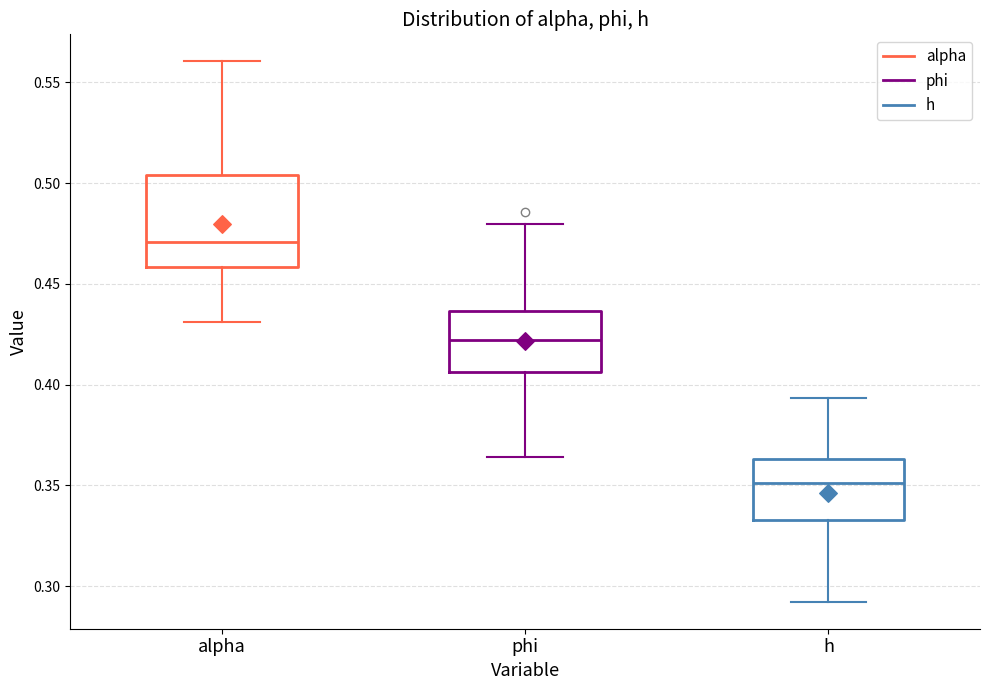

Reading left to right, transcribe this box plot: for each box, give where its median line is, the range the box spans, and where its two whiskers end, as read against the y-axis. The values are not printed on the chart, so give them approximately, as read against the axis.

alpha: median 0.470, box 0.460 to 0.505, whiskers 0.430 to 0.560
phi: median 0.420, box 0.405 to 0.435, whiskers 0.365 to 0.480
h: median 0.350, box 0.335 to 0.365, whiskers 0.290 to 0.395